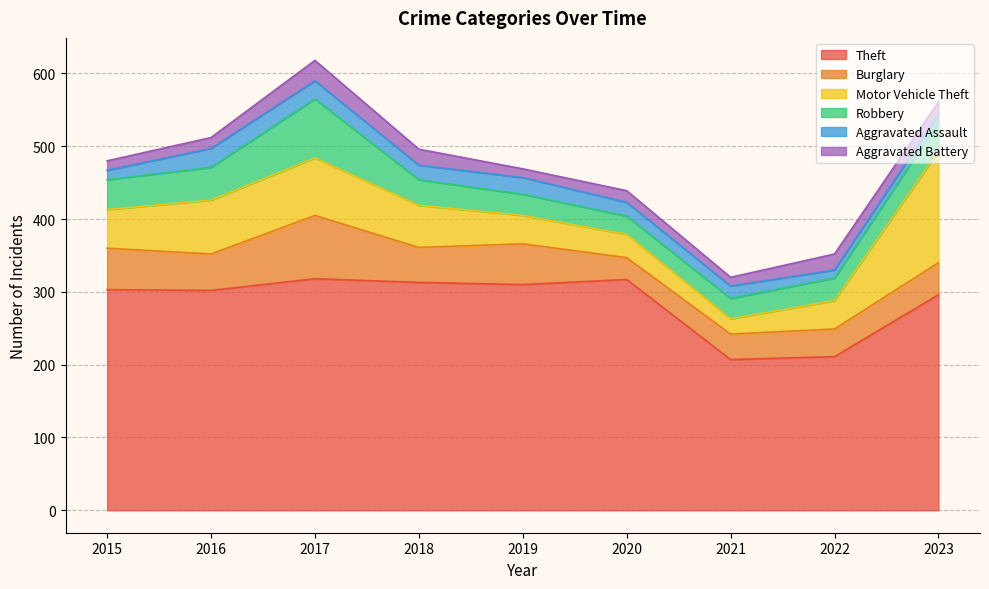

Where is the first local minimum for Robbery?

2020